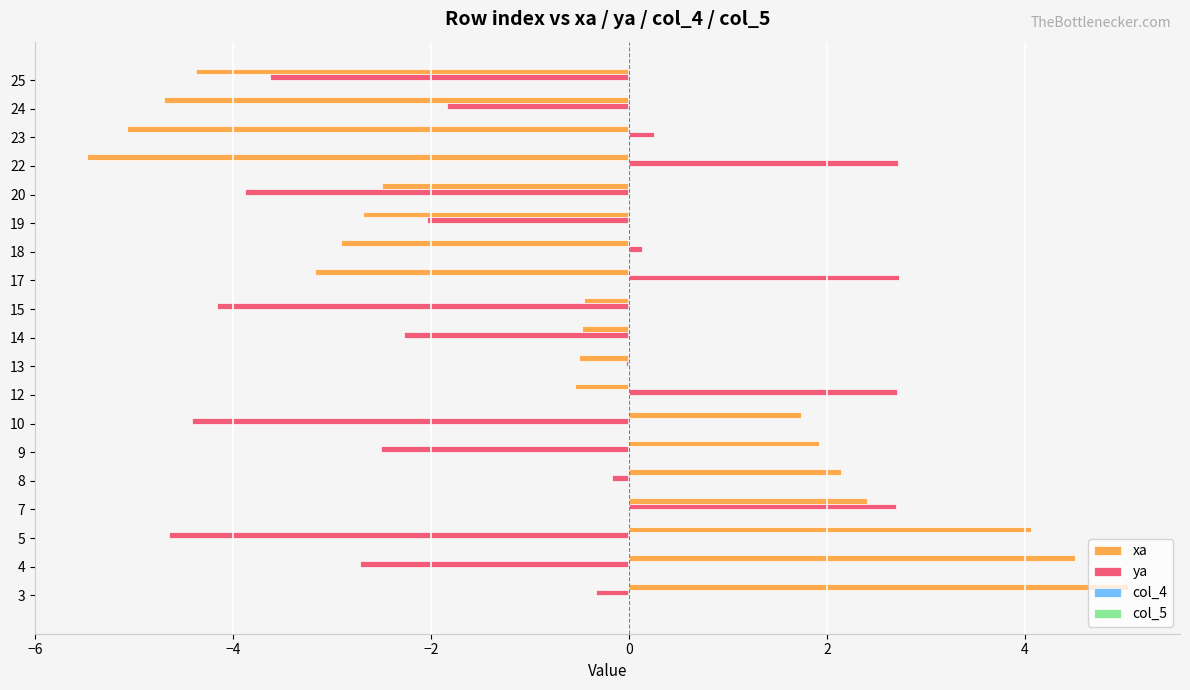

What is the spread (max minus min) of values at 13?

0.5